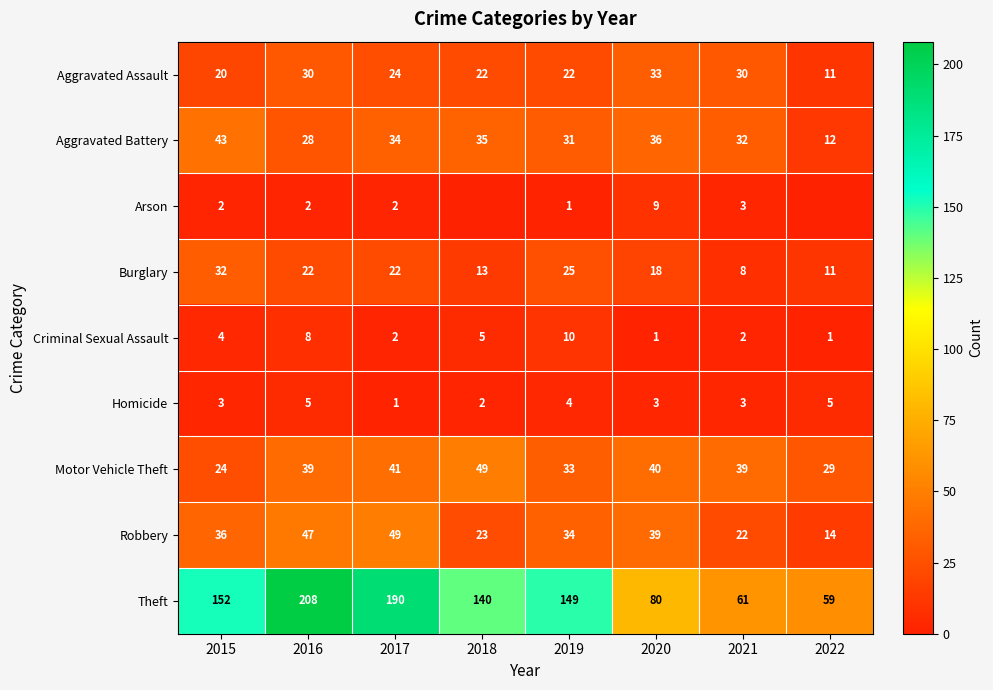

What is the total value across all series at 2016?

389